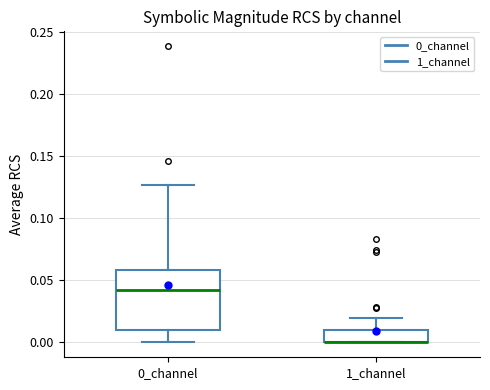

Reading left to right, transcribe this box plot: for each box, give where its median line is, the range the box spans, and where its two whiskers end, as read against the y-axis. The values are not printed on the chart, so give them approximately, as read against the axis.

0_channel: median 0.045, box 0.010 to 0.060, whiskers 0.000 to 0.125
1_channel: median 0.000 (drawn on the box's lower edge), box 0.000 to 0.010, whiskers 0.000 to 0.020